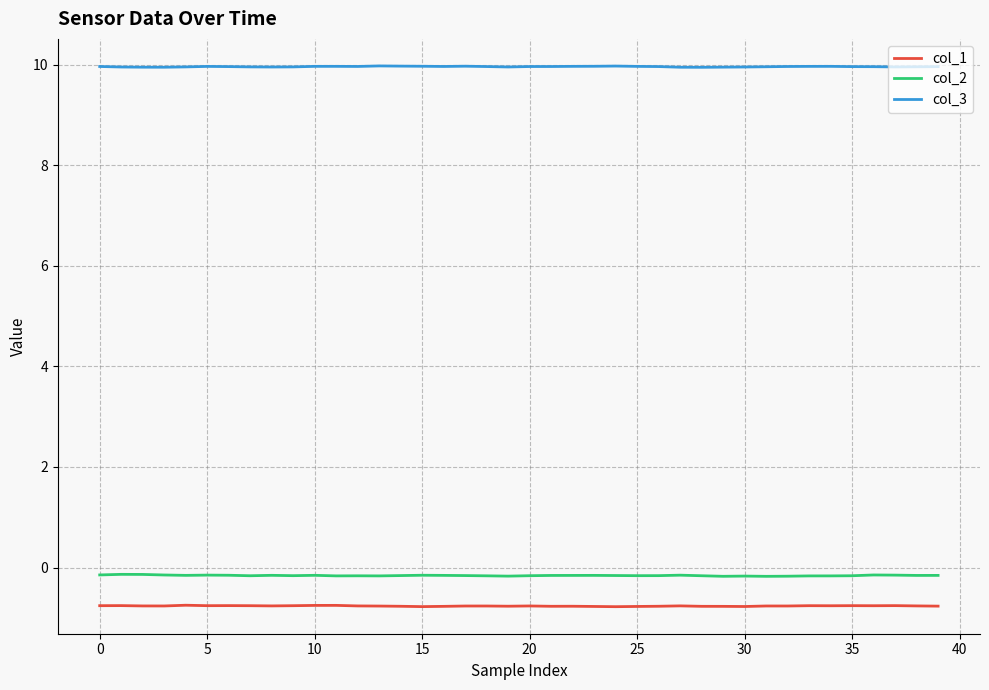

Rank the series by their maximum value, from highest to lowest.

col_3, col_2, col_1